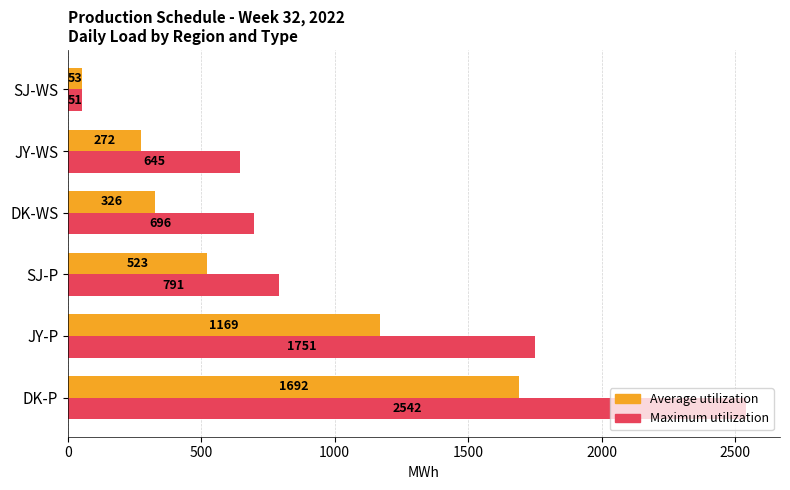

Is it true that Maximum utilization equals 1117 at JY-WS?

False